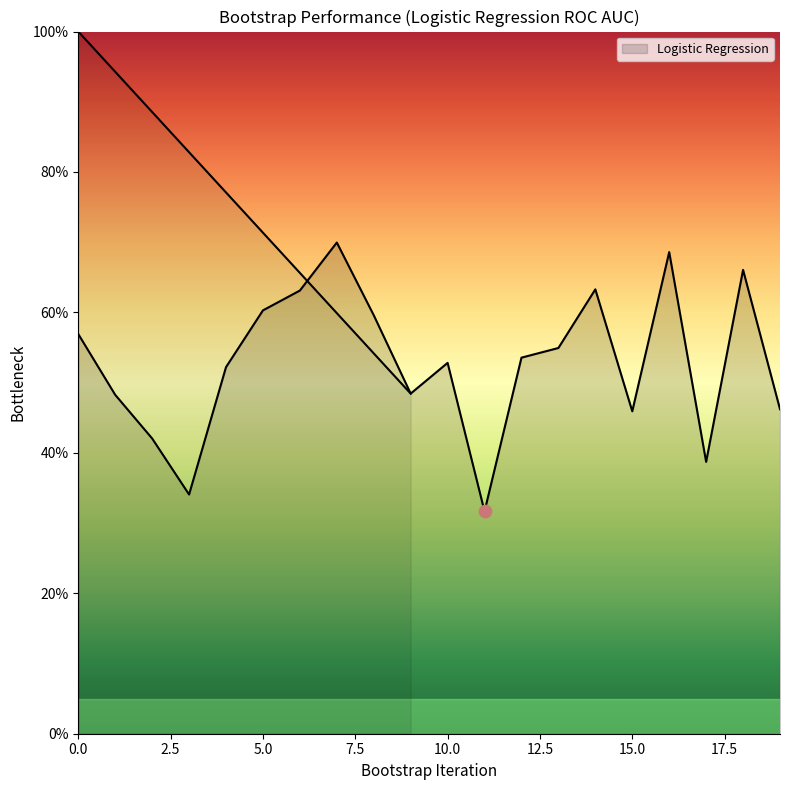

What is the change in value from 0 to 17?

-18.2